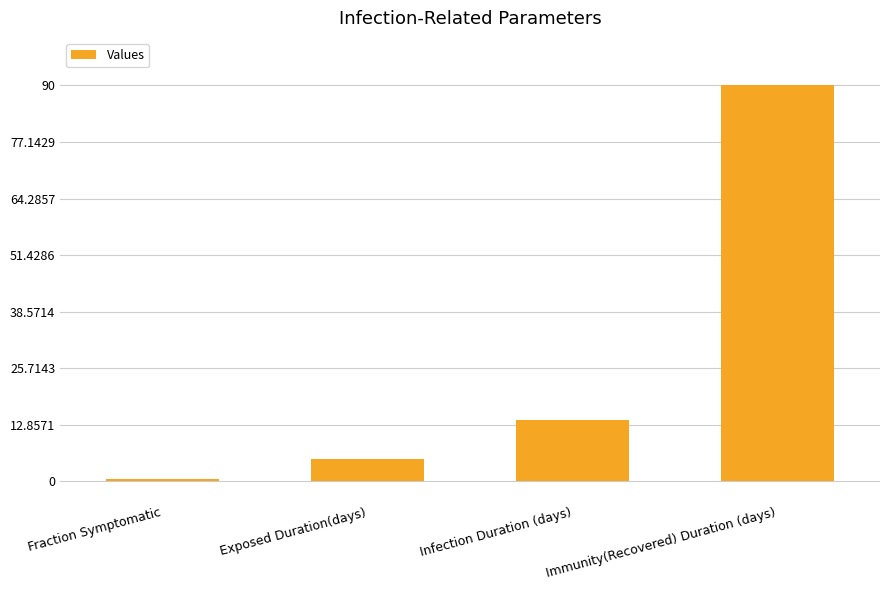

Count the number of categories in the chart.

4